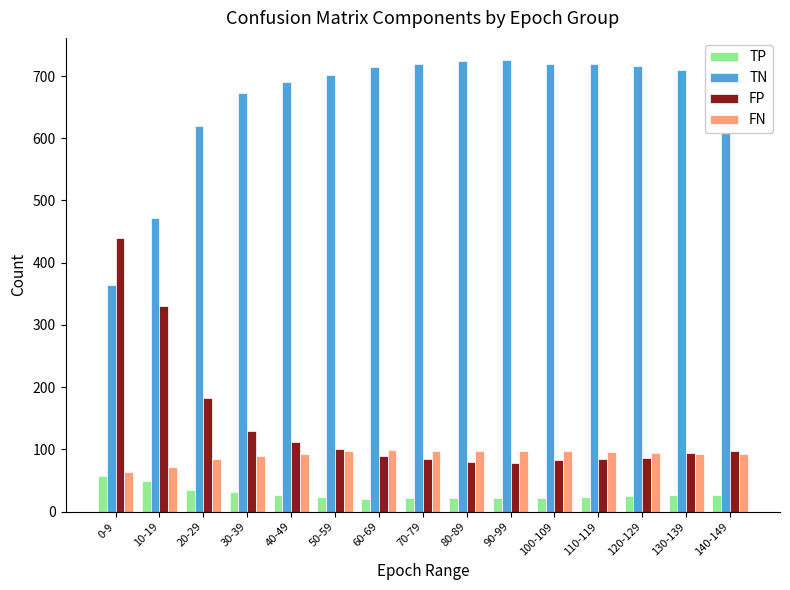

Where does the TN series first go above 709?

60-69